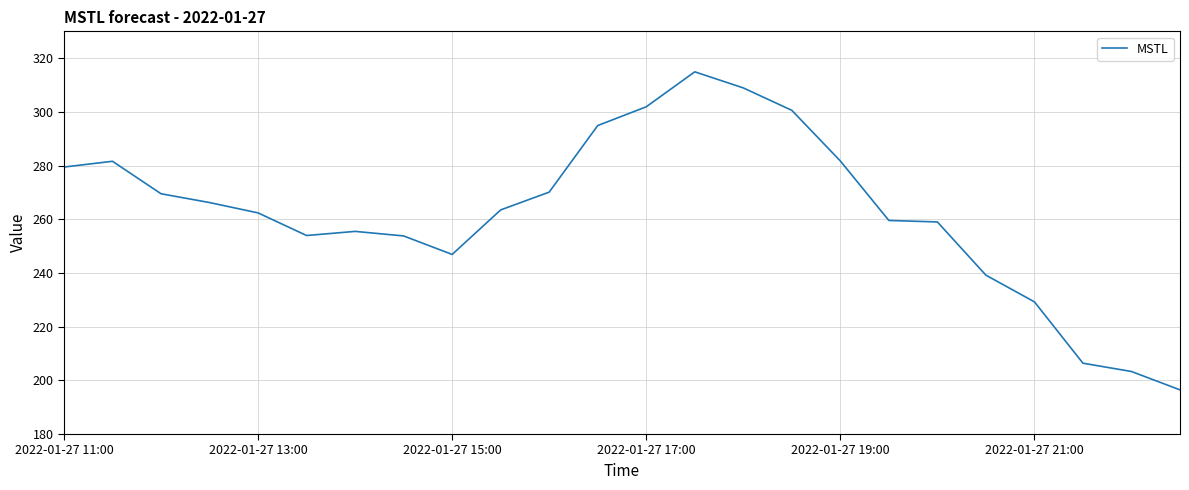

What is the smallest value displayed?

196.4